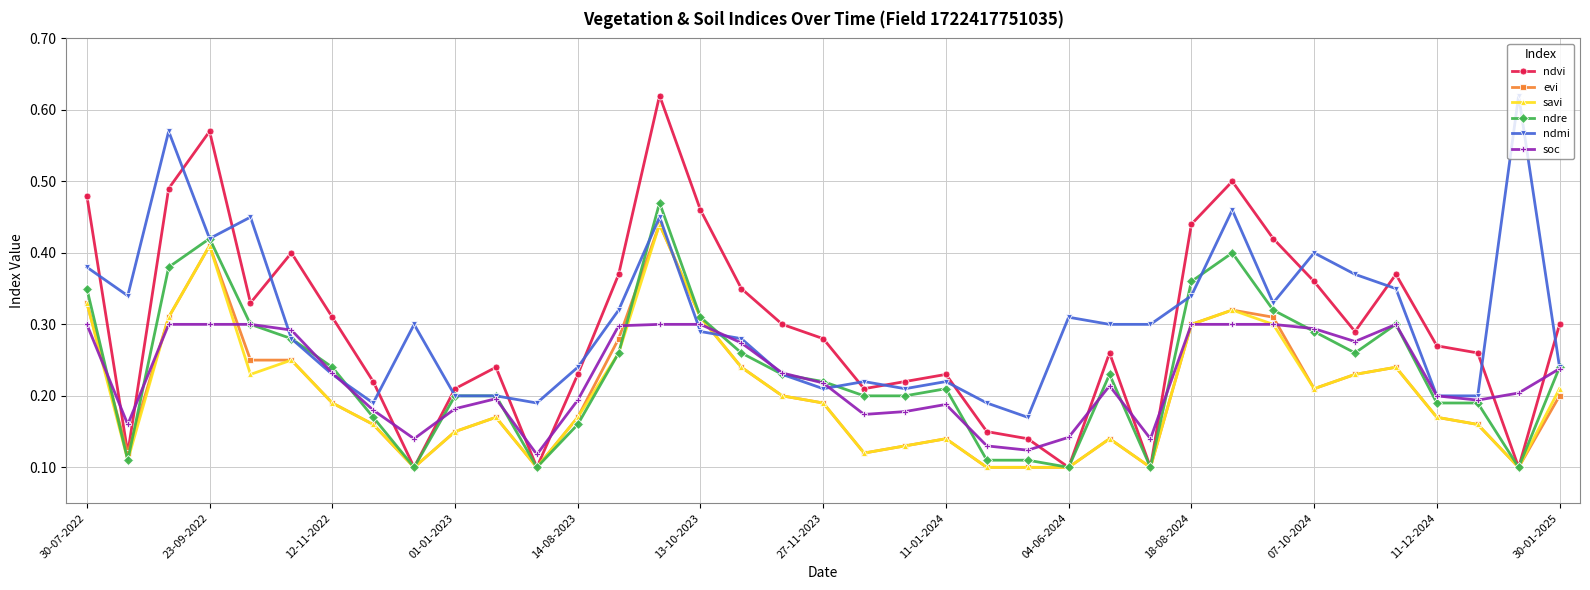

Does the chart display data point markers on the line(s)?

Yes